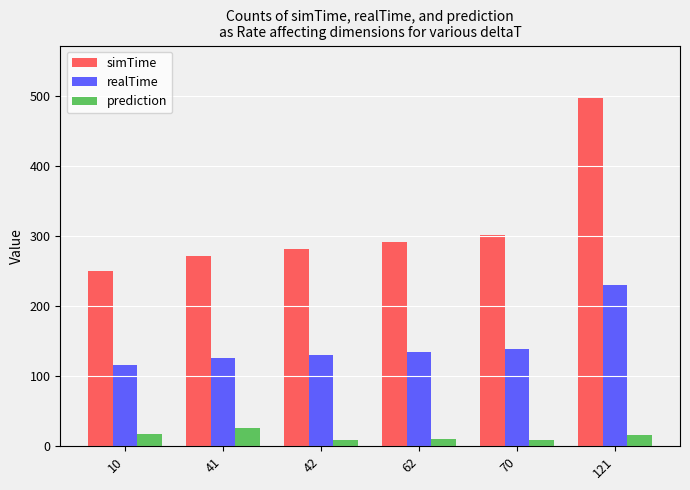

At which category does the chart reach its peak across all series?

121